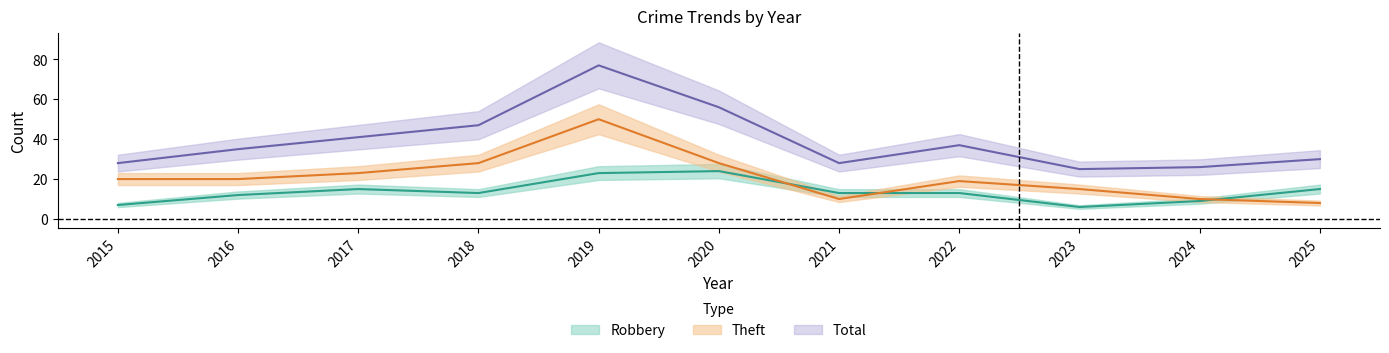

At how many categories does at least one series exceed 67?

1